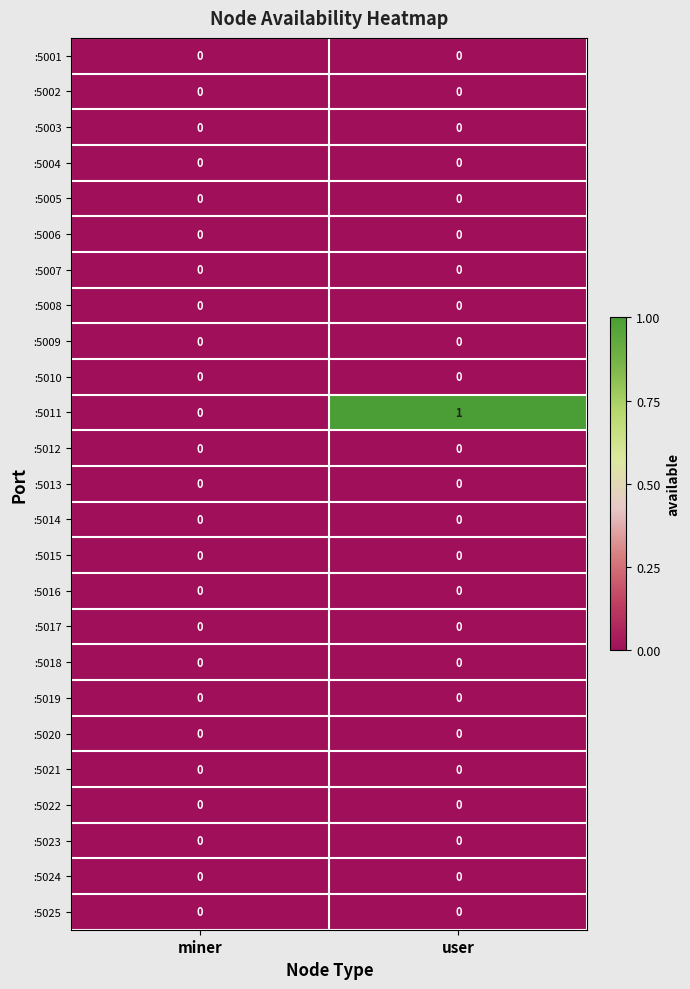

Is it true that :5025 equals 0 at miner?

True